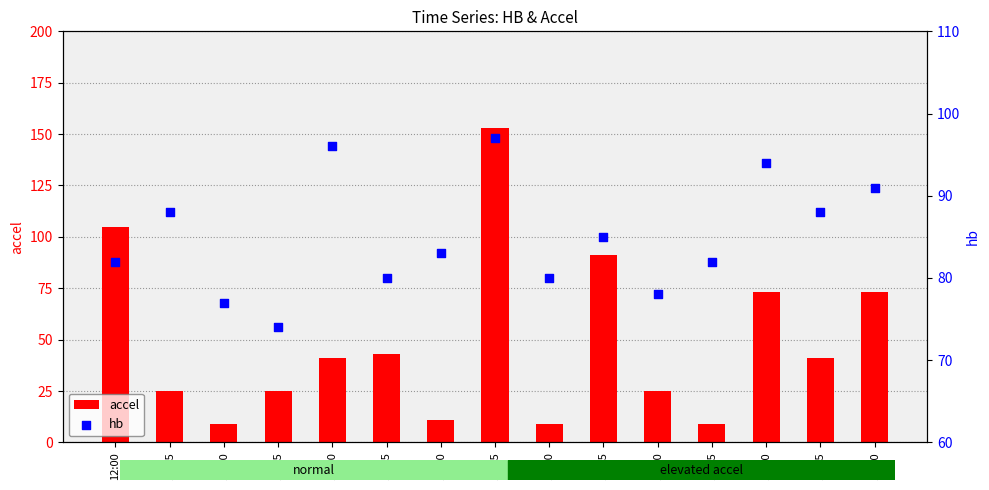

At how many categories does at least one series exceed 59?

15